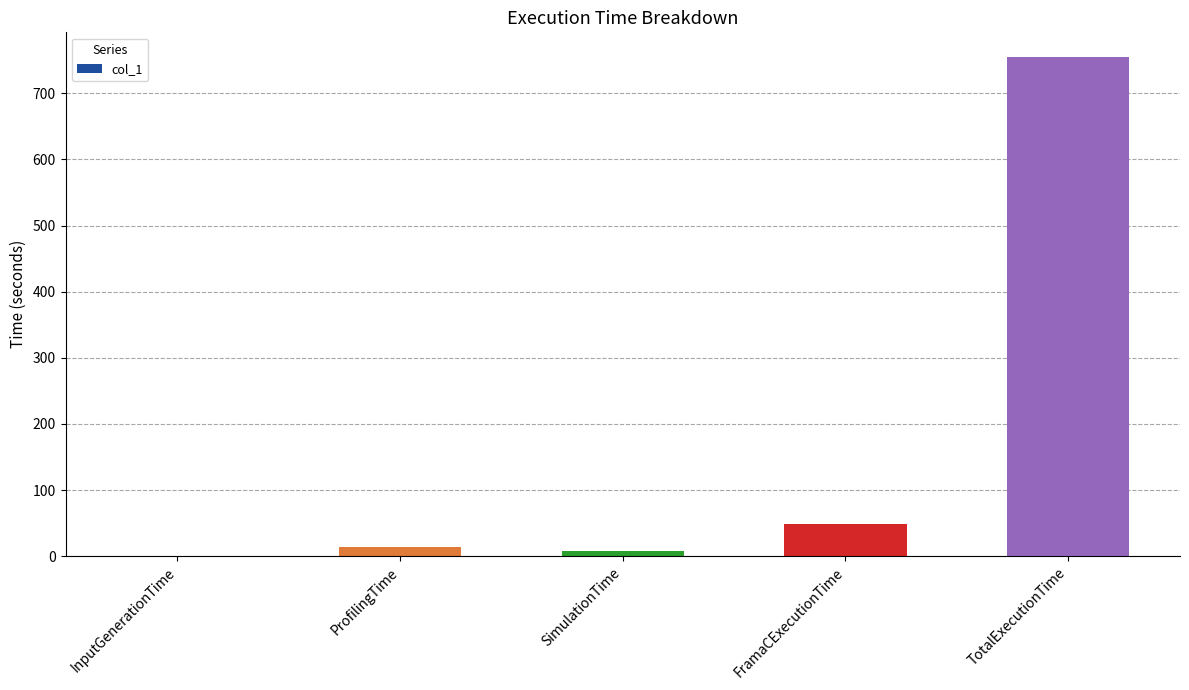

What is the sum of all values?

824.4